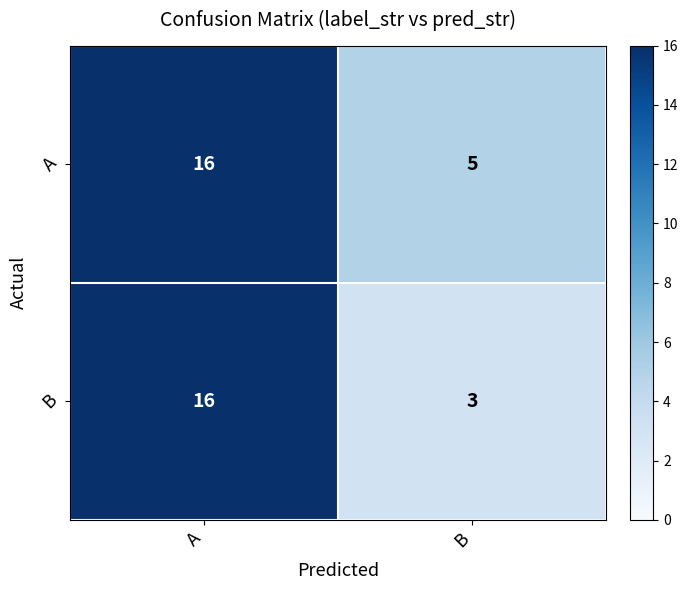

Which series has the largest total across all categories?

A